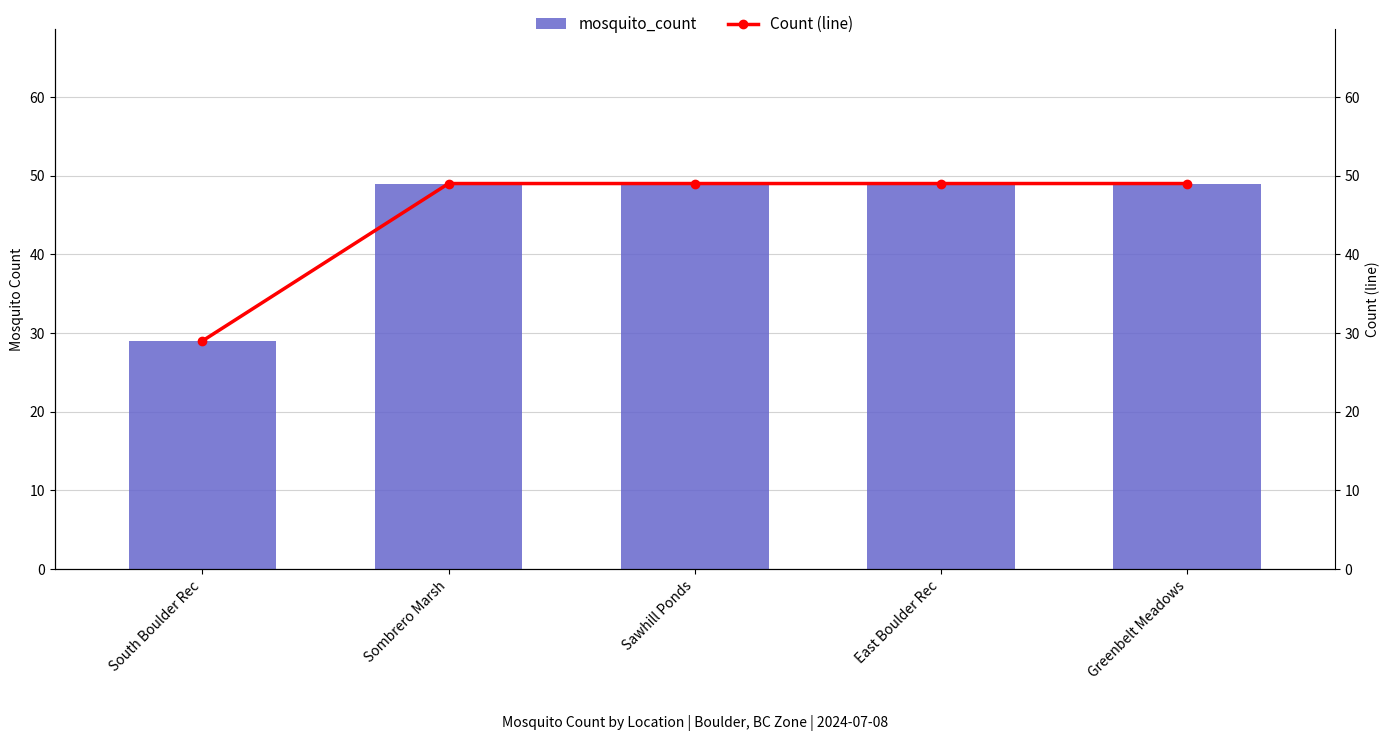

What are all the series names shown in the legend?

mosquito_count, Count (line)